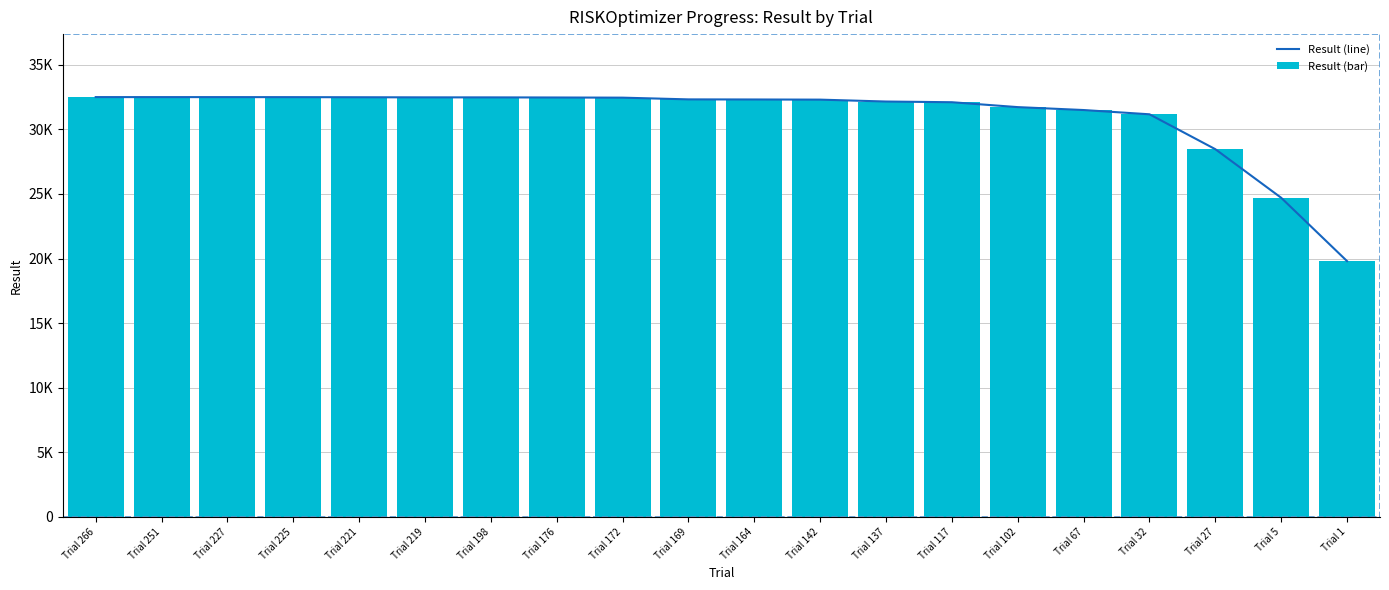

What is the minimum value for Result (line)?

19800.0